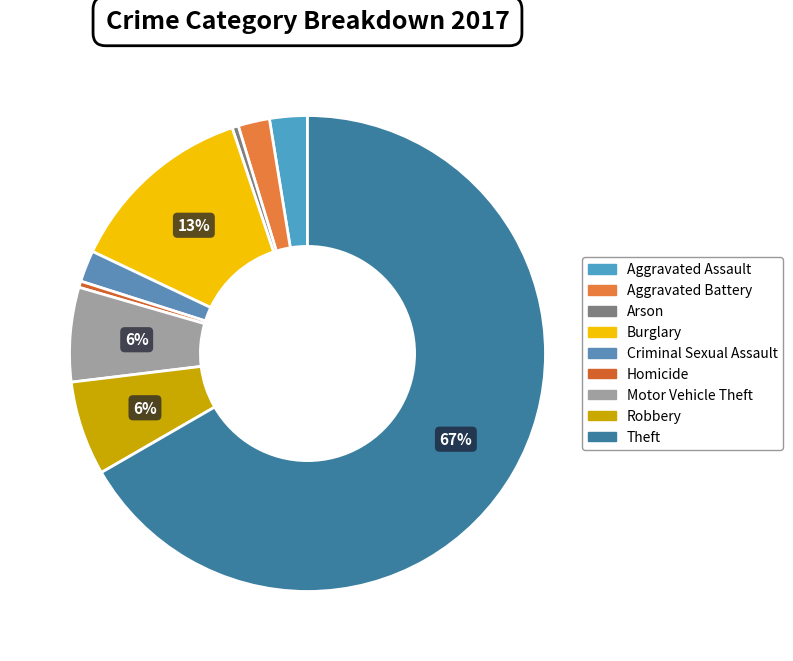

Which has a higher value, Robbery or Arson?

Robbery